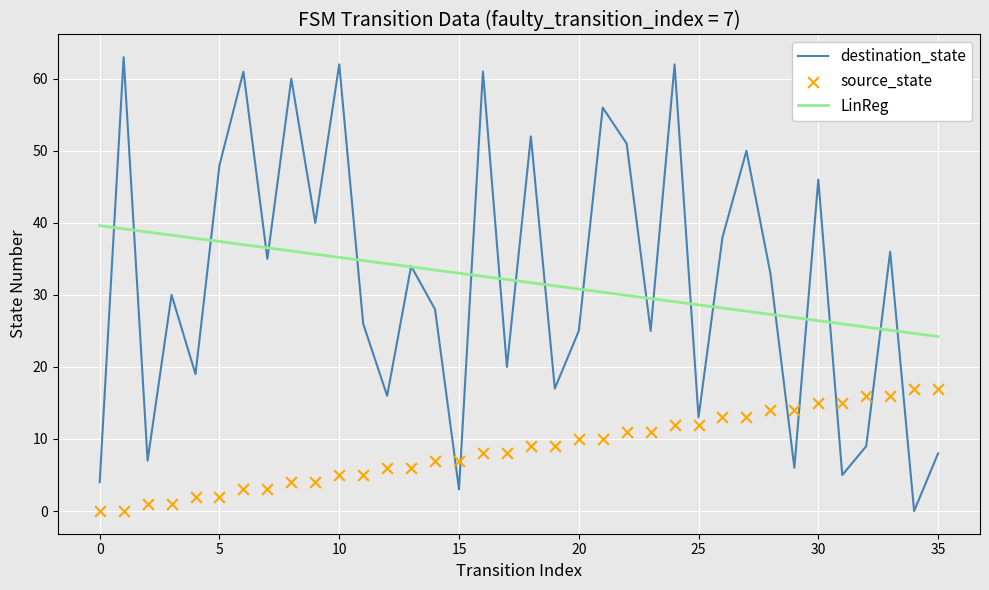

What are all the series names shown in the legend?

destination_state, LinReg, source_state